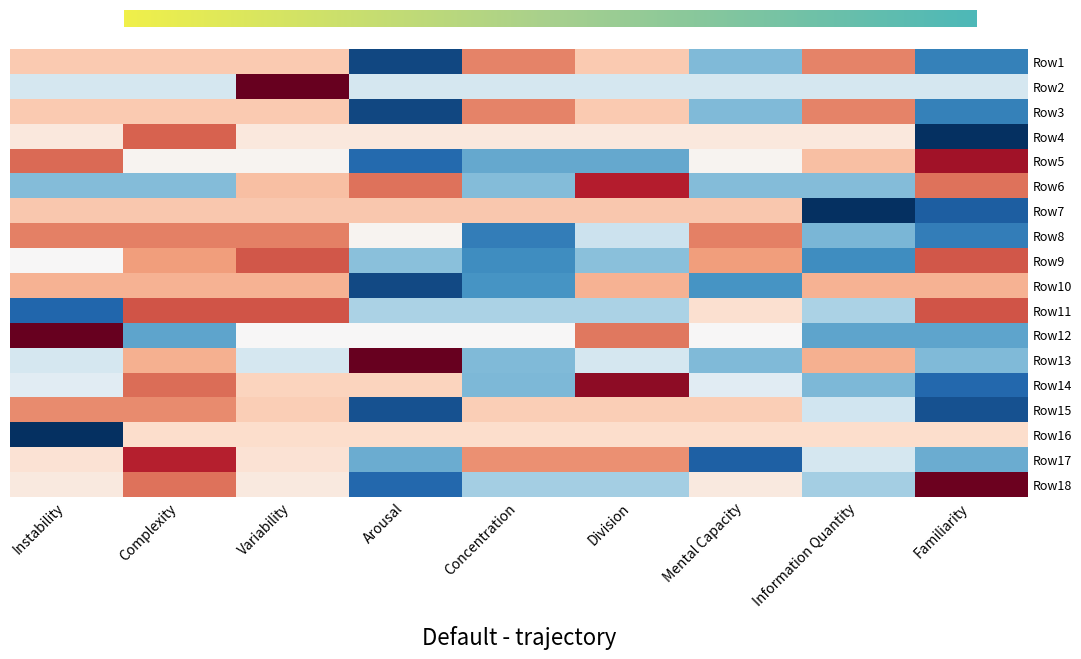

At which label does Row14 first exceed 0?

Complexity